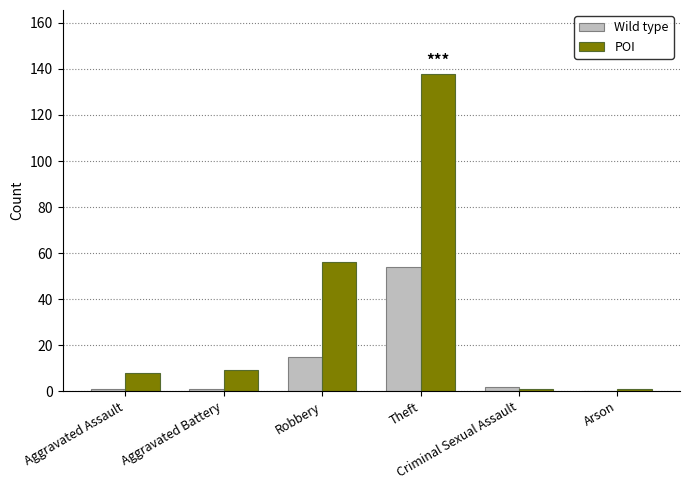

Reading left to right, list all the values displayed in this chart.

Wild type: 1	1	15	54	2	0
POI: 8	9	56	138	1	1